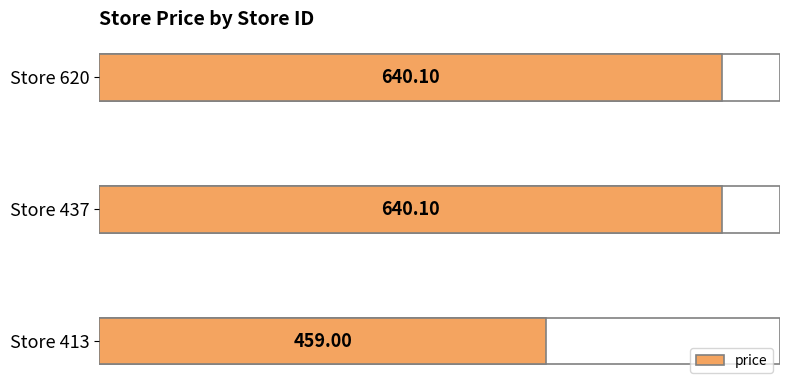

What is the value of the 2nd bar from the left?

640.1